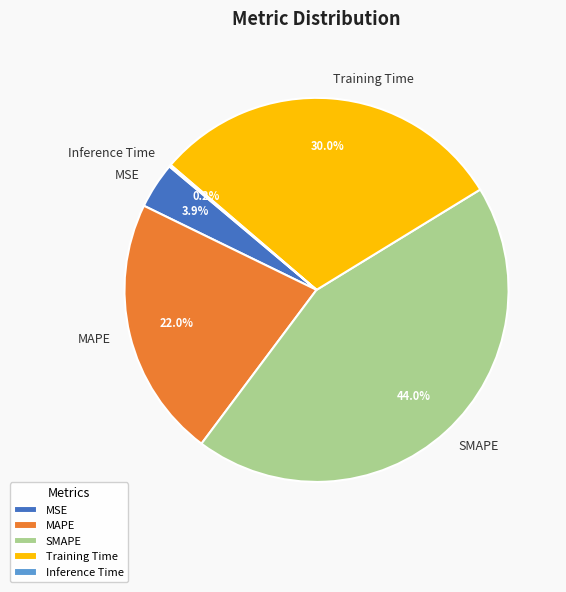

To the nearest percent, what percentage of the pie is Training Time?

30%